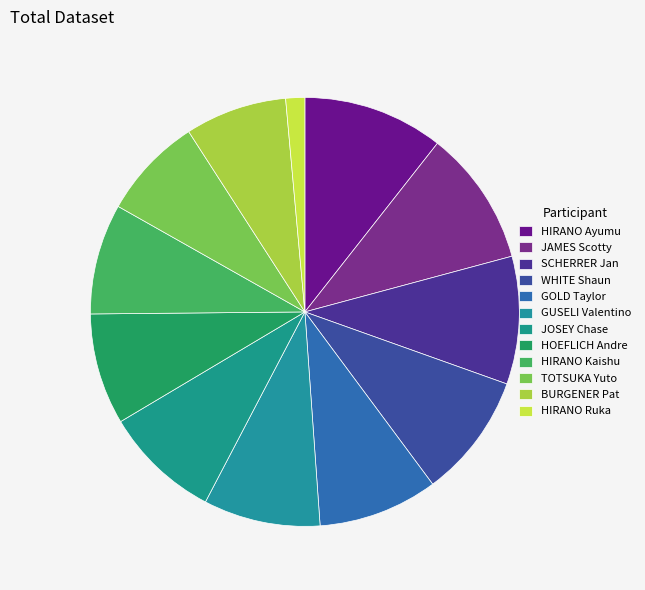

How many slices are in this pie chart?

12